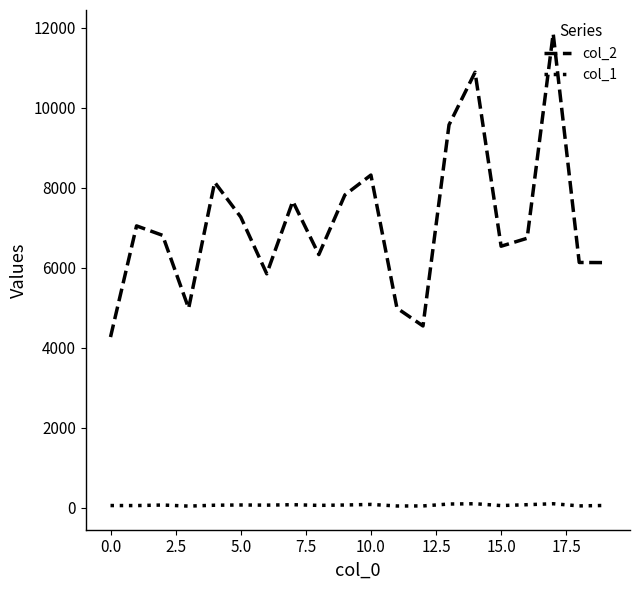

How many lines are shown in the chart?

2